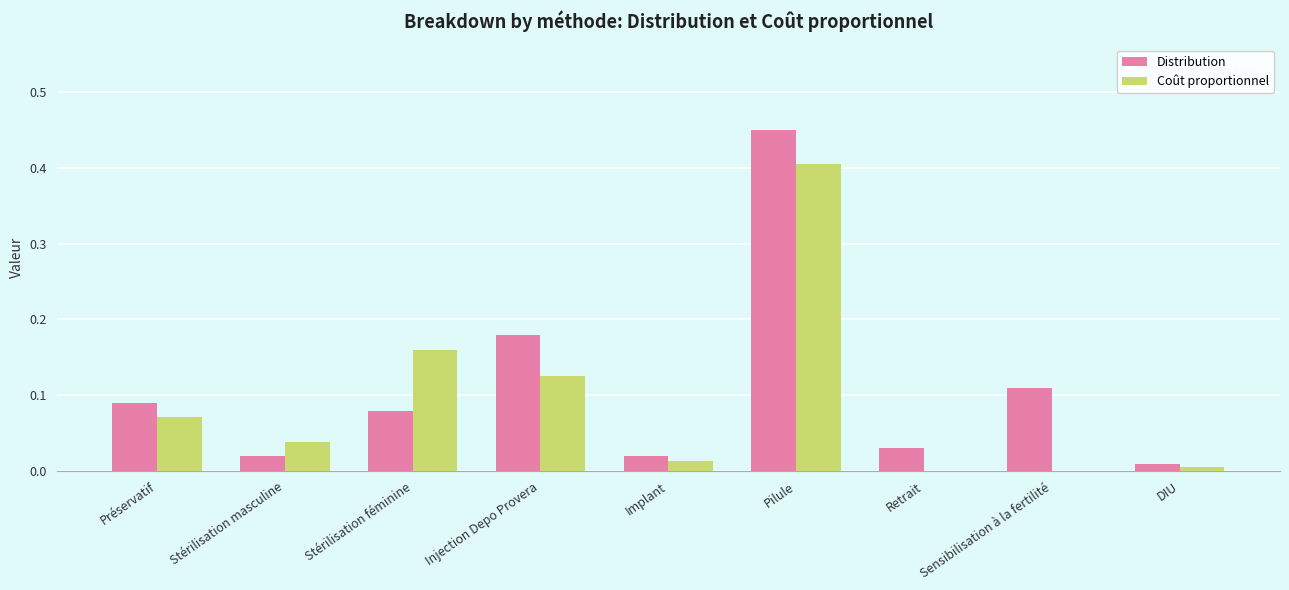

What is the total value across all series at Pilule?

0.9